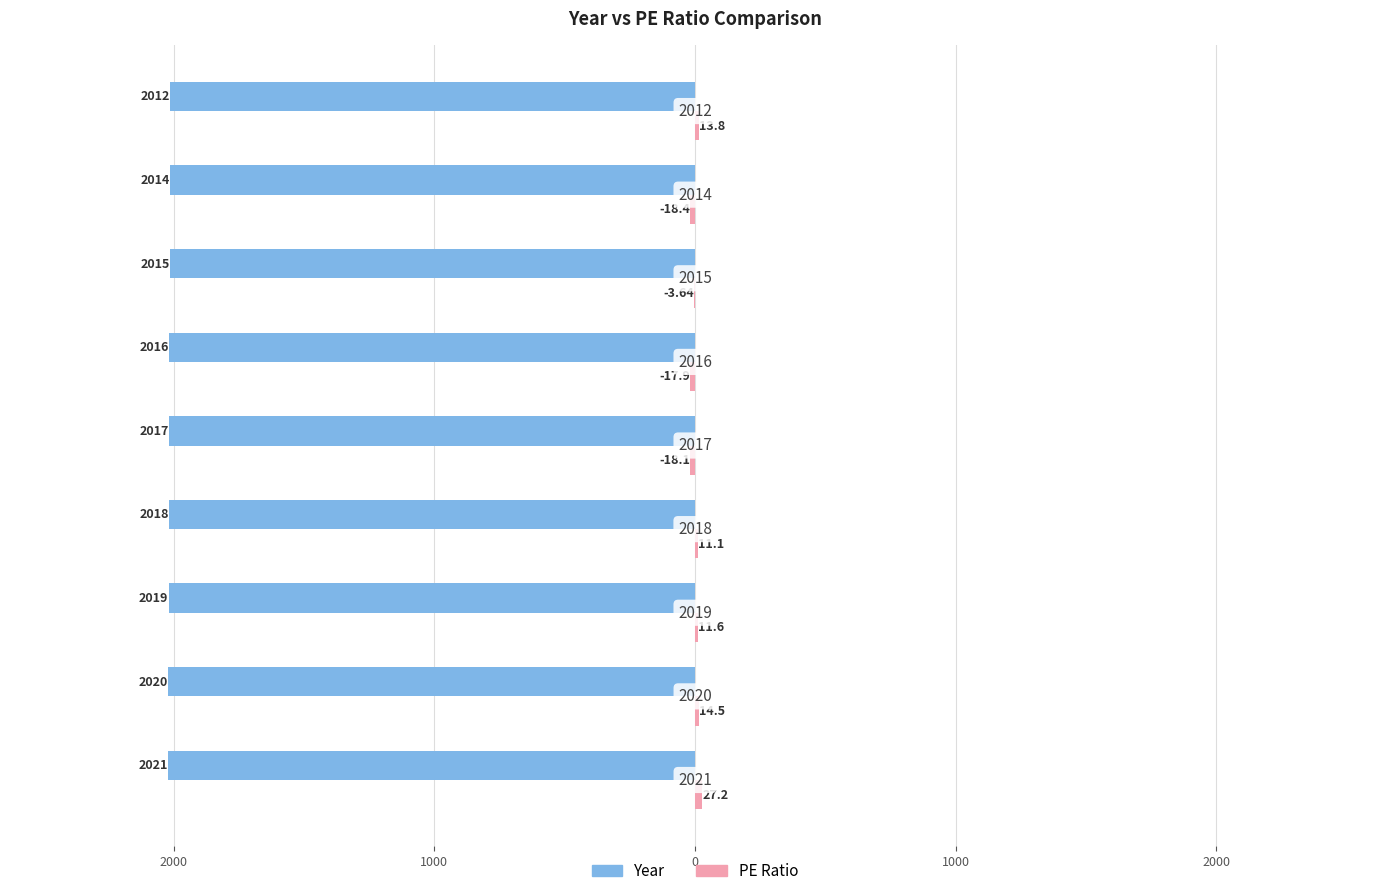

How many negative values does the PE Ratio series have?

4